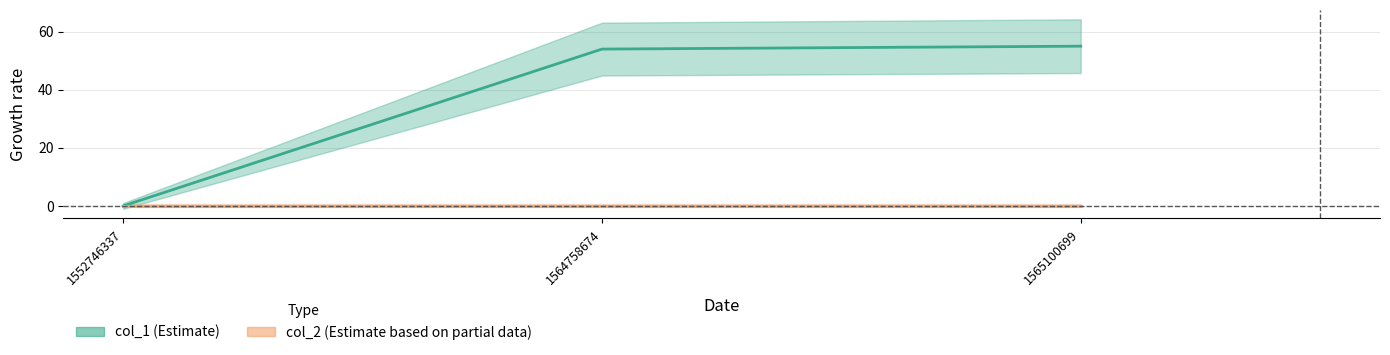

Is it true that the value at 1552746337 is 0?

True